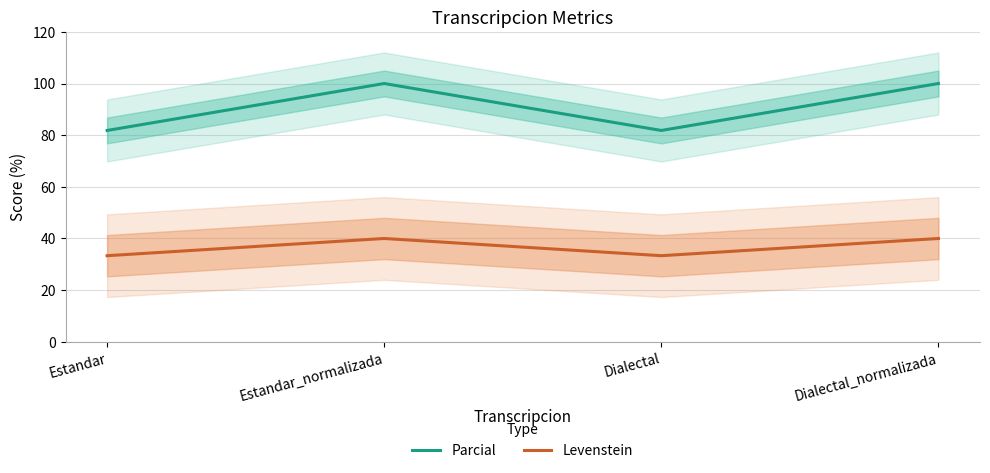

At which label is Parcial closest to 90?

Estandar